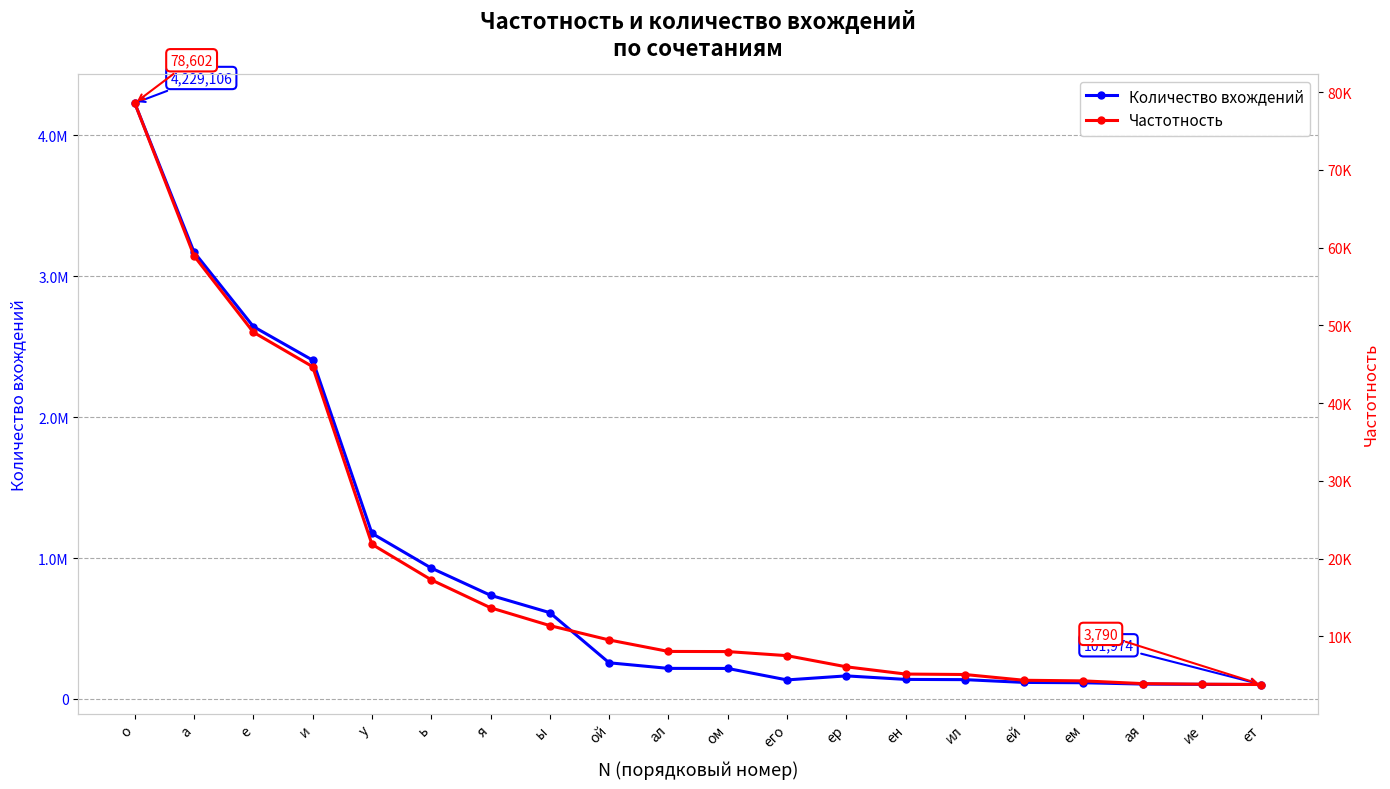

Rank the series at е from highest to lowest value.

Количество вхождений, Частотность